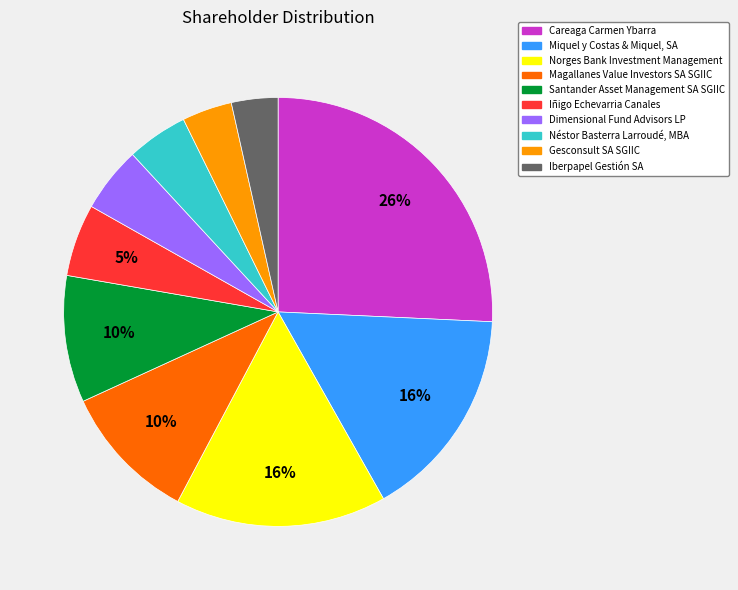

Which has a higher value, Miquel y Costas & Miquel, SA or Néstor Basterra Larroudé, MBA?

Miquel y Costas & Miquel, SA